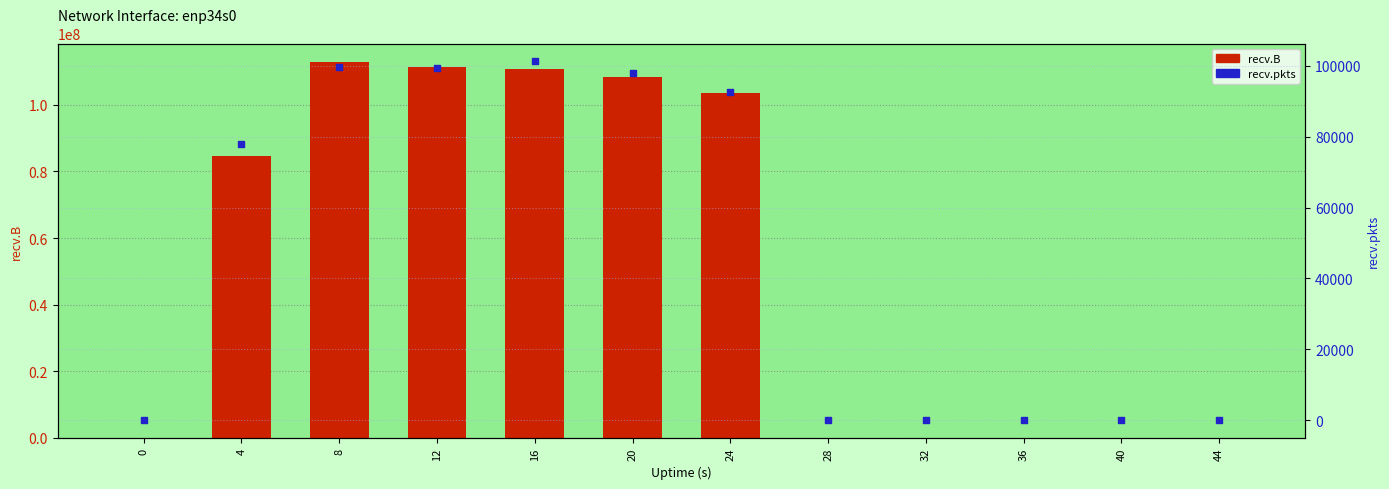

Is the value of recv.B at 24 greater than the value of recv.pkts at 4?

Yes